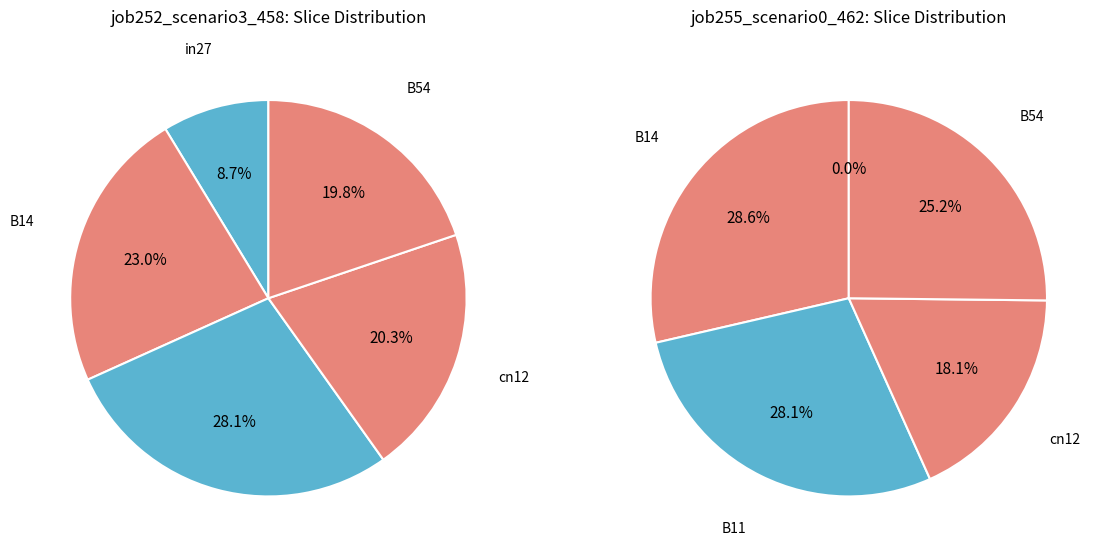

How many slices are in this pie chart?

5